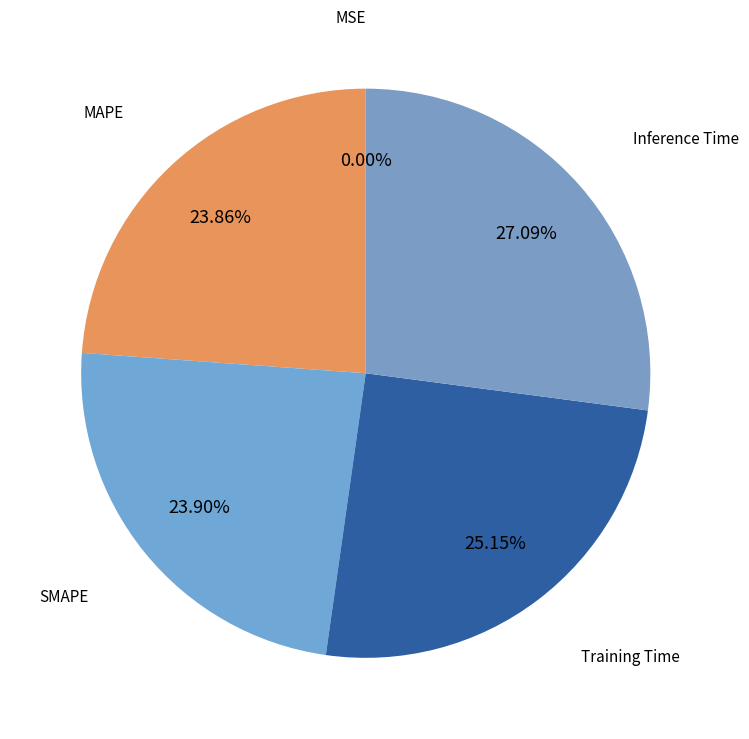

Which slice is the largest?

Inference Time